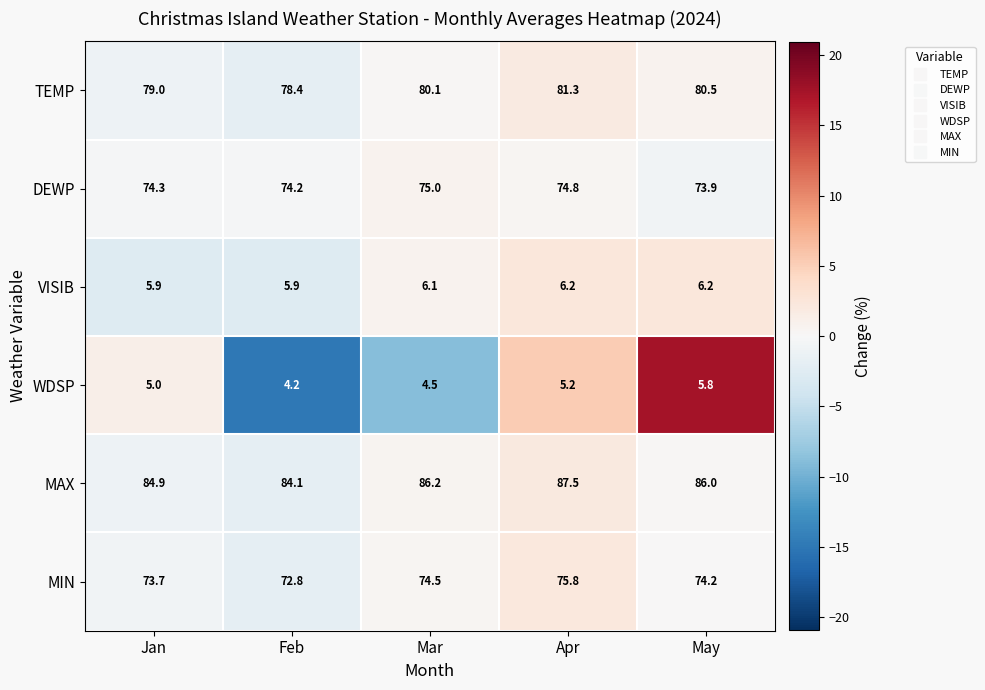

What is the total value across all series at May?

326.6